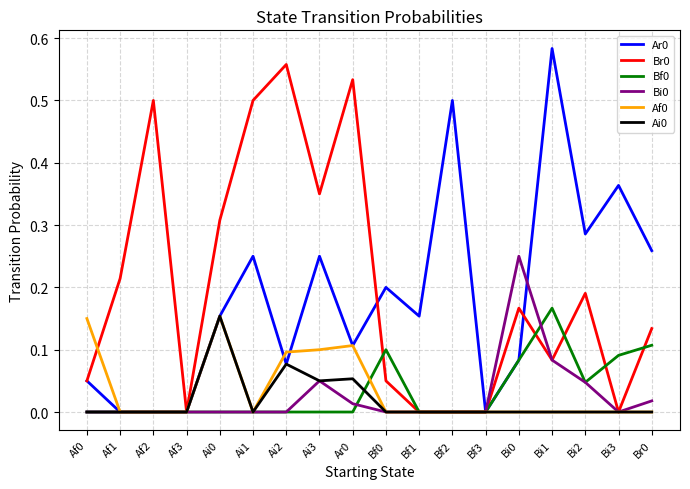

Is it true that Bi0 equals 0.1 at Bi1?

True